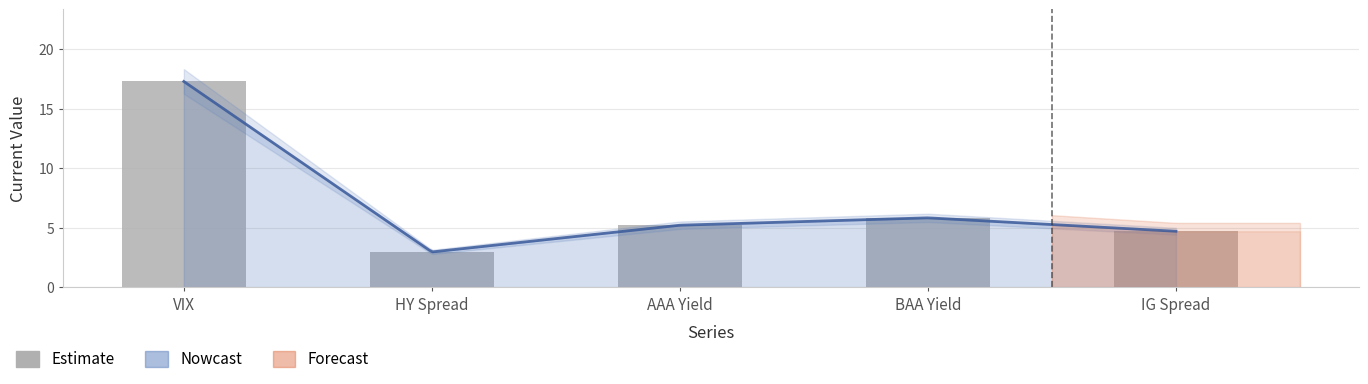

What is the change in value from AAA Yield to BAA Yield?

+0.6